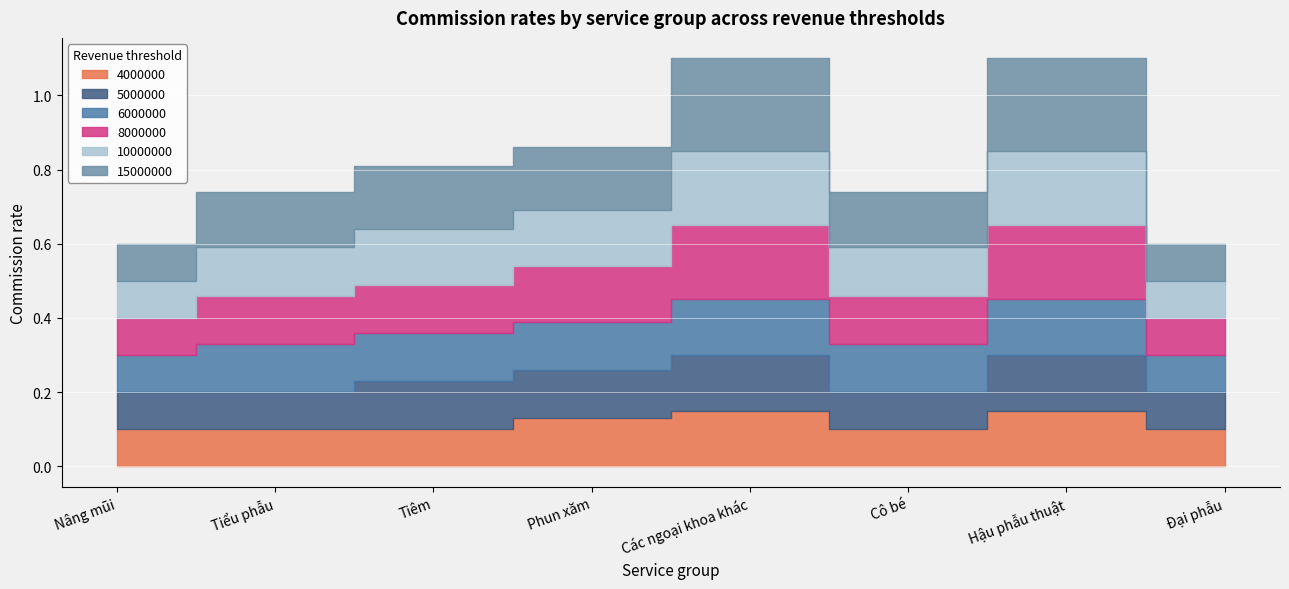

The value of 6000000 at Hậu phẫu thuật is 0.1. True or false?

True